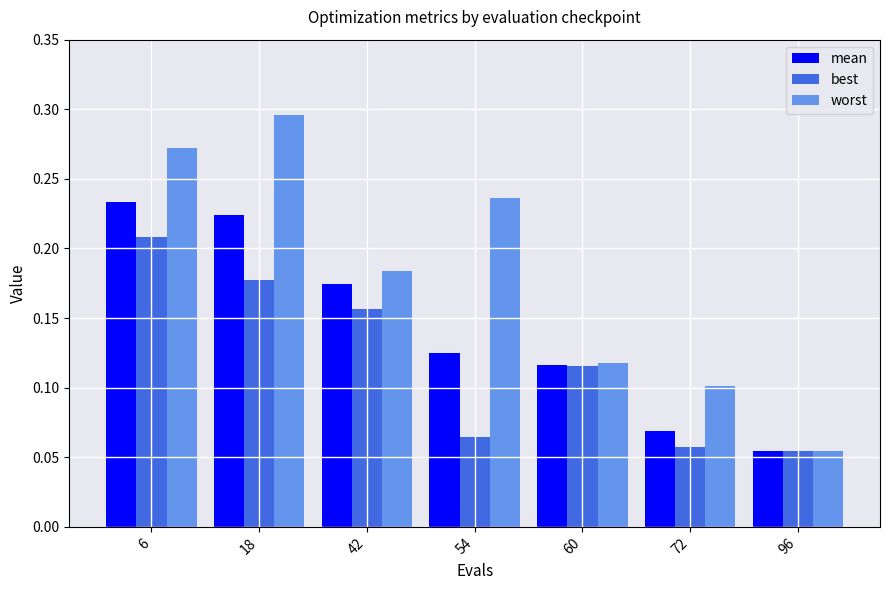

How many worst values are between 0 and 1?

7